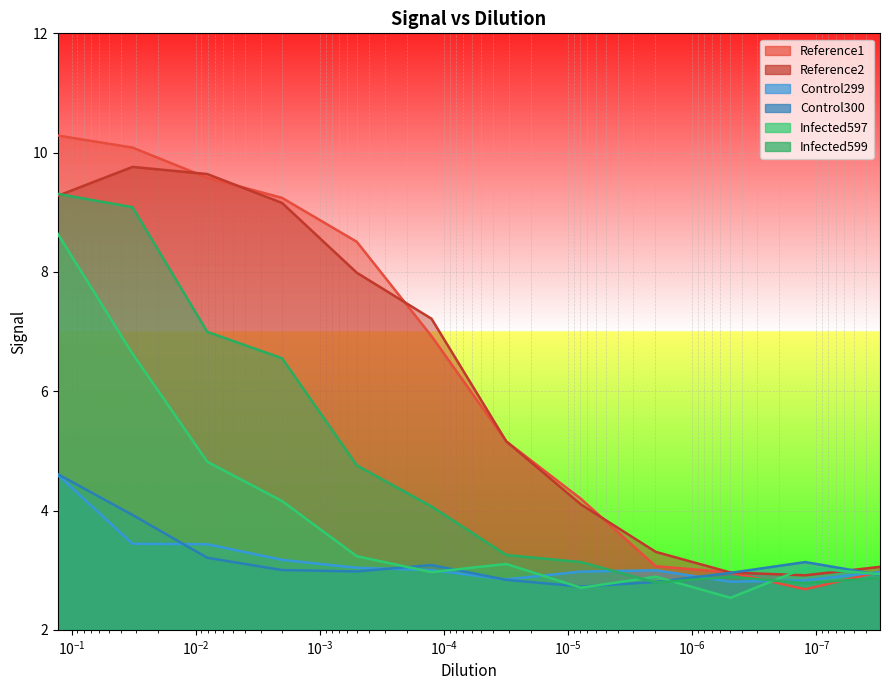

How many lines are shown in the chart?

6